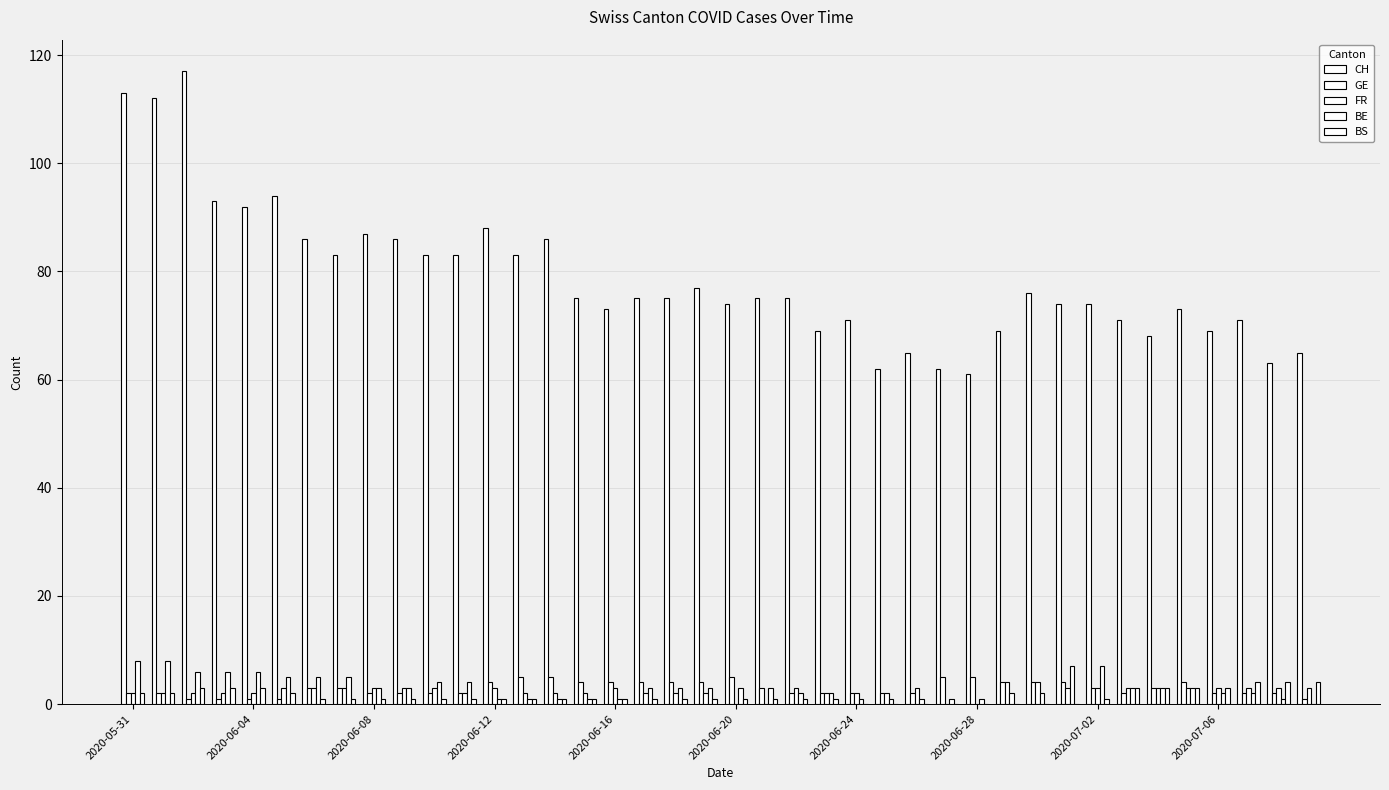

How many data points does each series have?

40